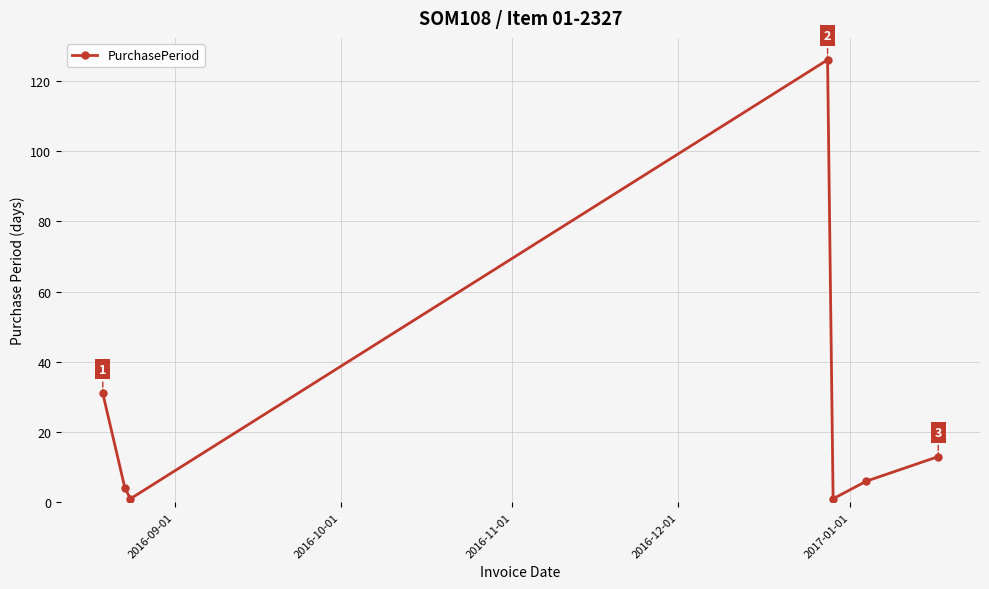

What is the greatest value displayed?

126